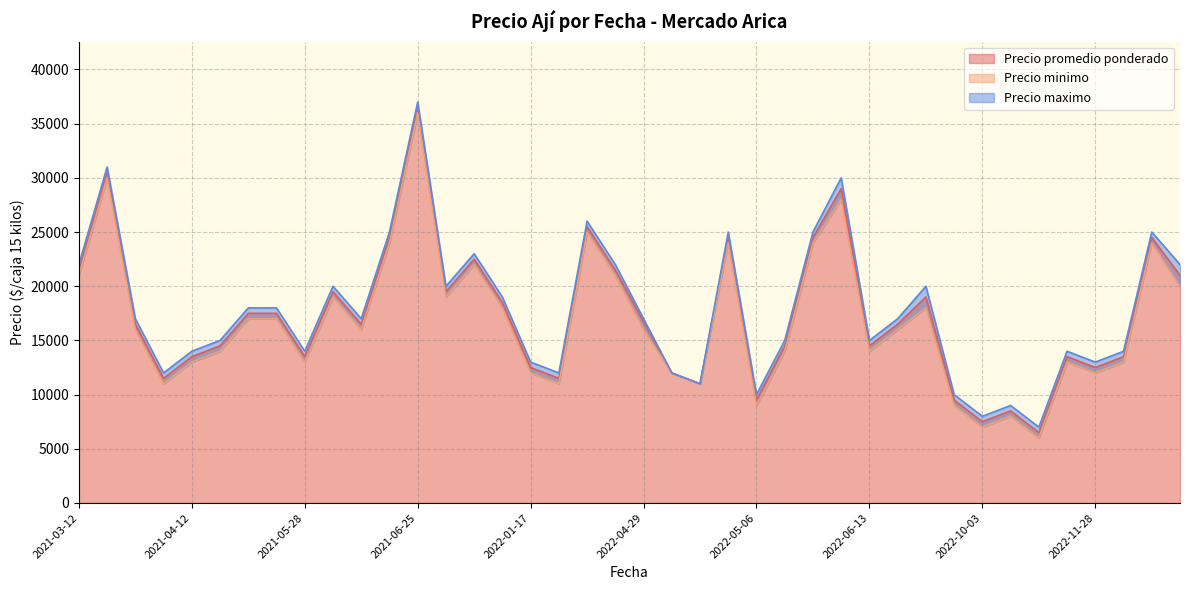

Which series has the largest total across all categories?

Precio maximo